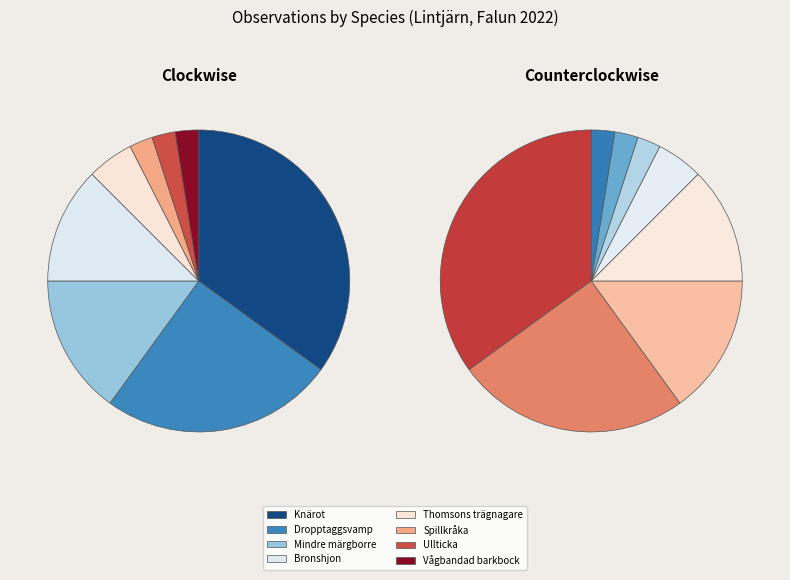

To the nearest percent, what is the combined percentage of Ullticka and Knärot?

38%